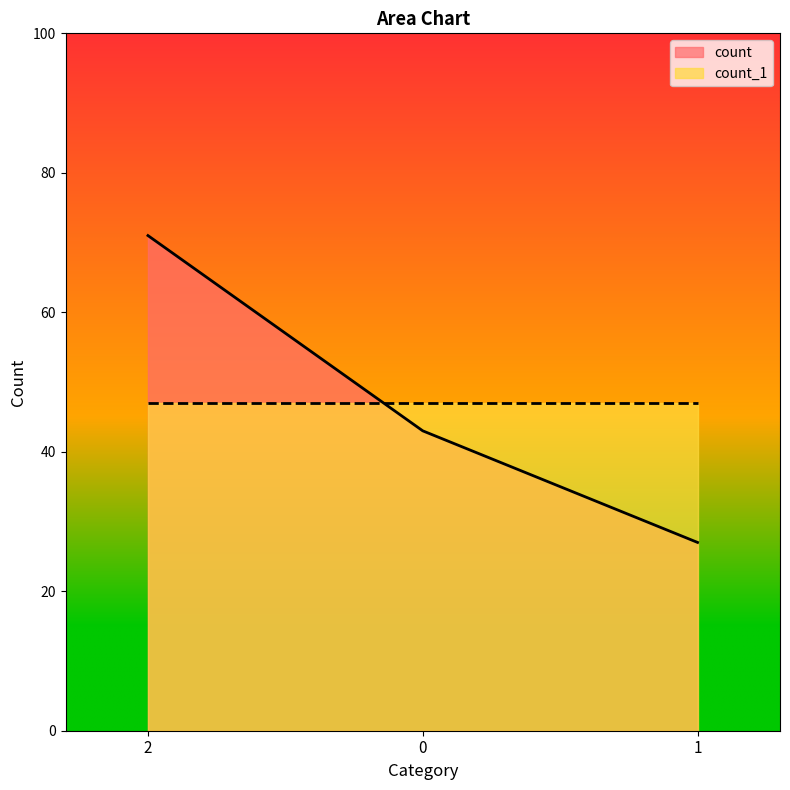

What is the smallest value displayed?

27